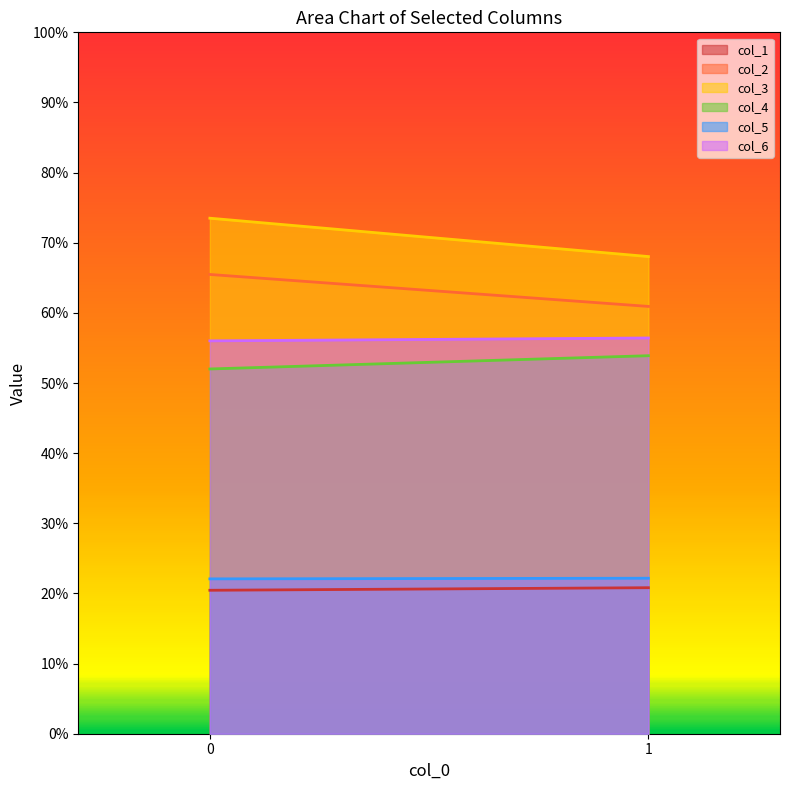

How many data points in col_4 are less than 53?

1